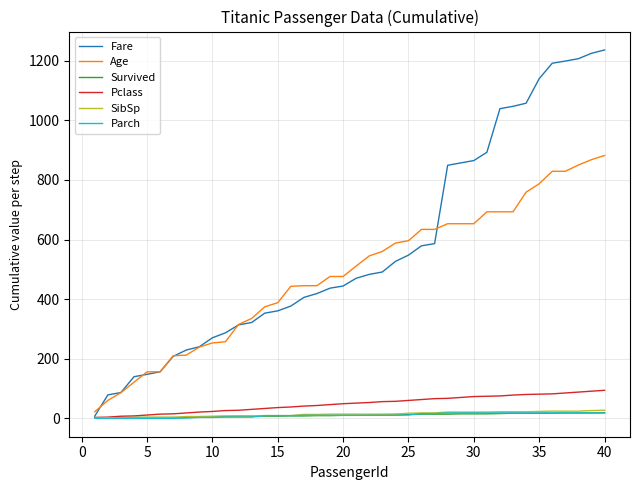

How many lines are shown in the chart?

6